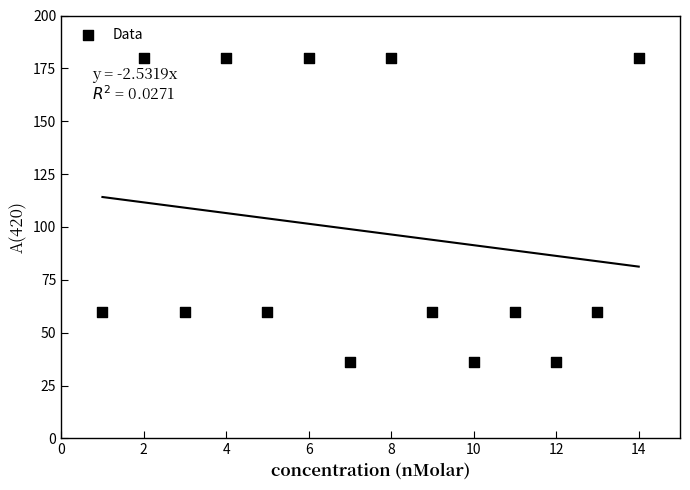

What is the range of X values (max minus min)?

13